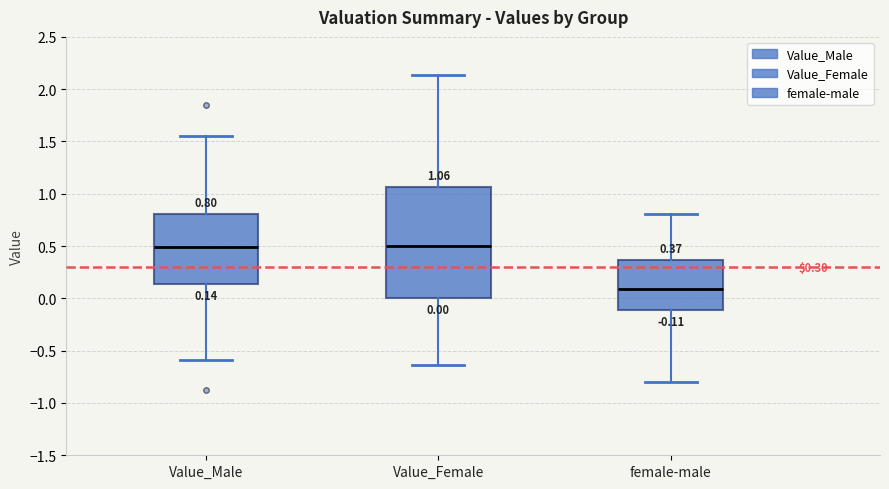

Which box is the tallest, from its lower edge to its upper edge?

Value_Female